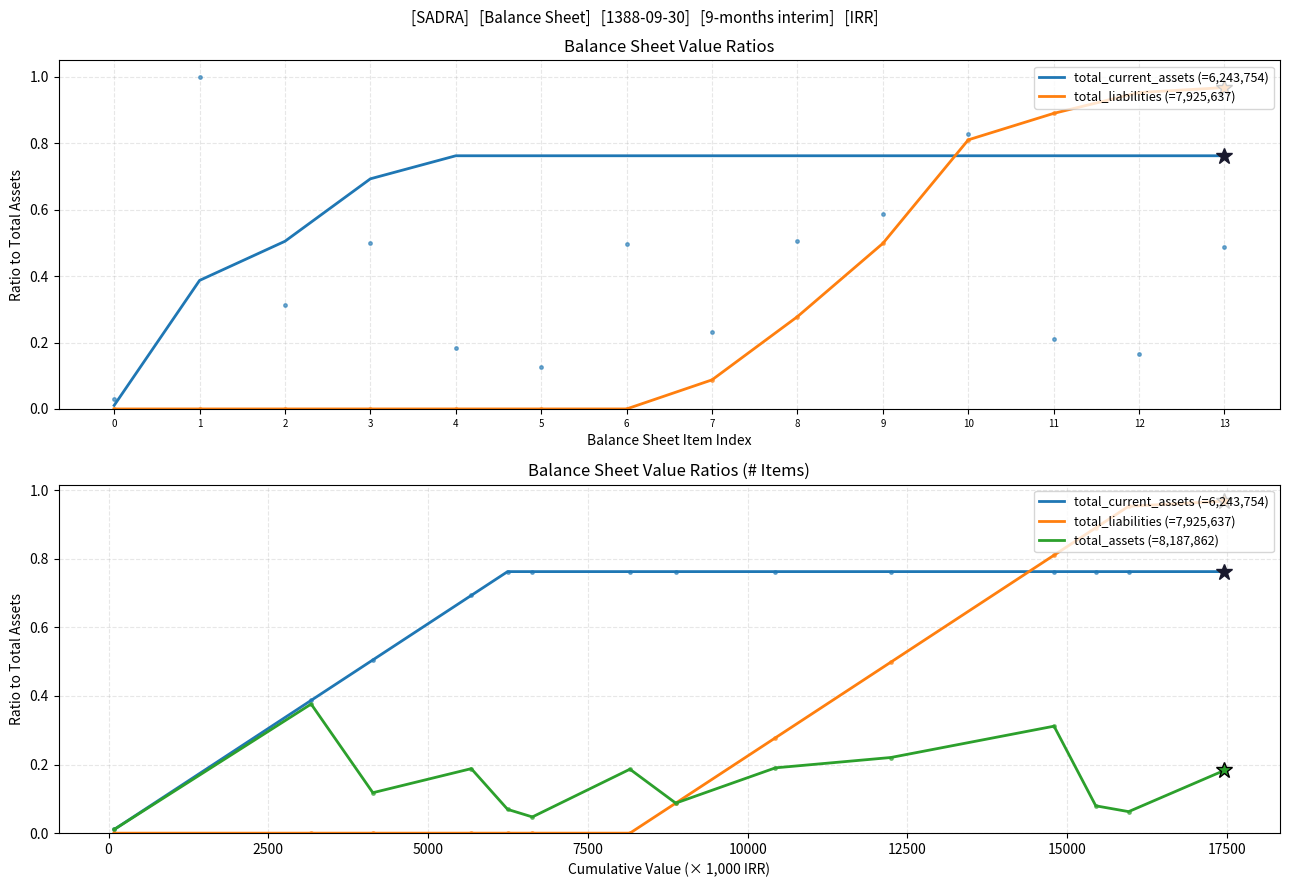

What is the value of the total_assets (=8,187,862) point at the 10th from the left?

0.2